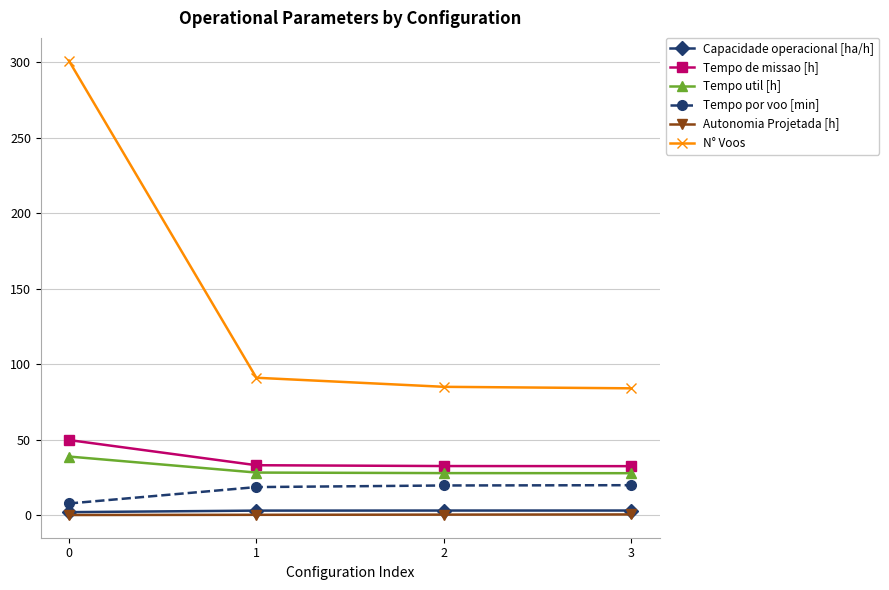

Which series has the widest spread of values?

N° Voos